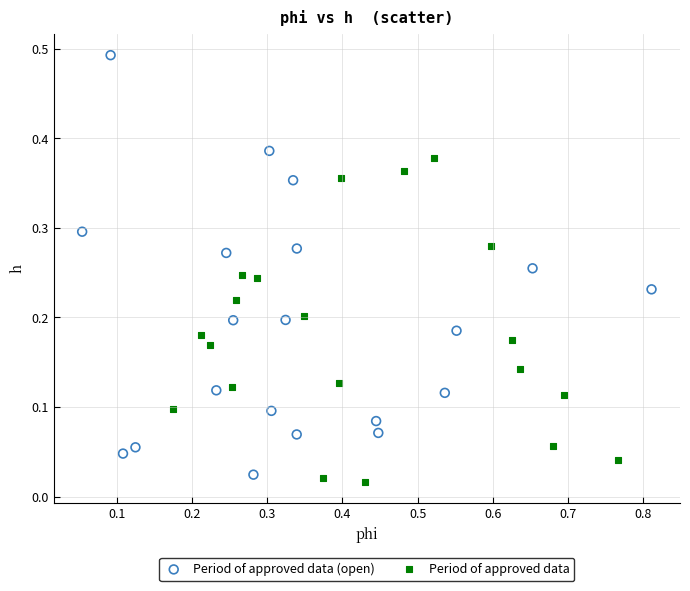

Which series has the largest Y range (max minus min)?

Period of approved data (open)